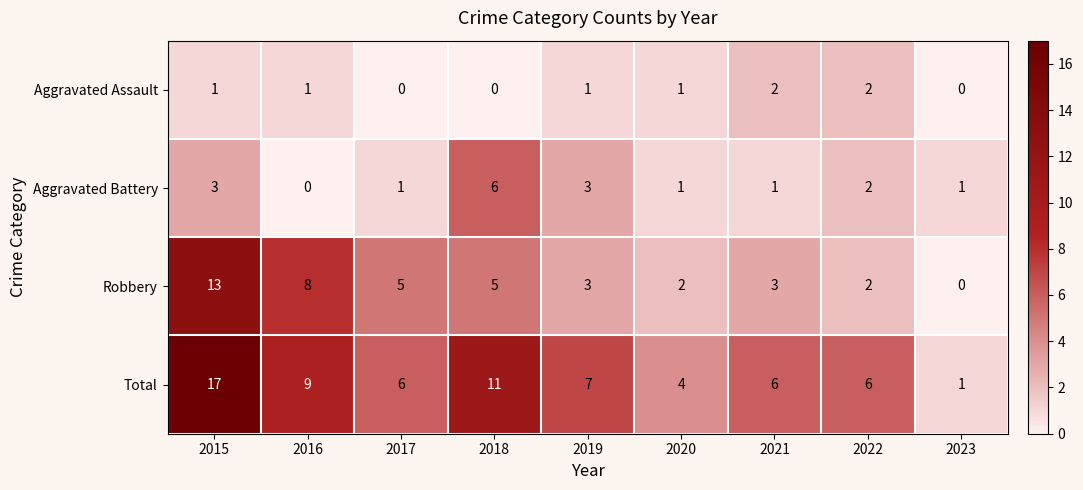

What is the sum of the Total values at 2017 and 2020?

10